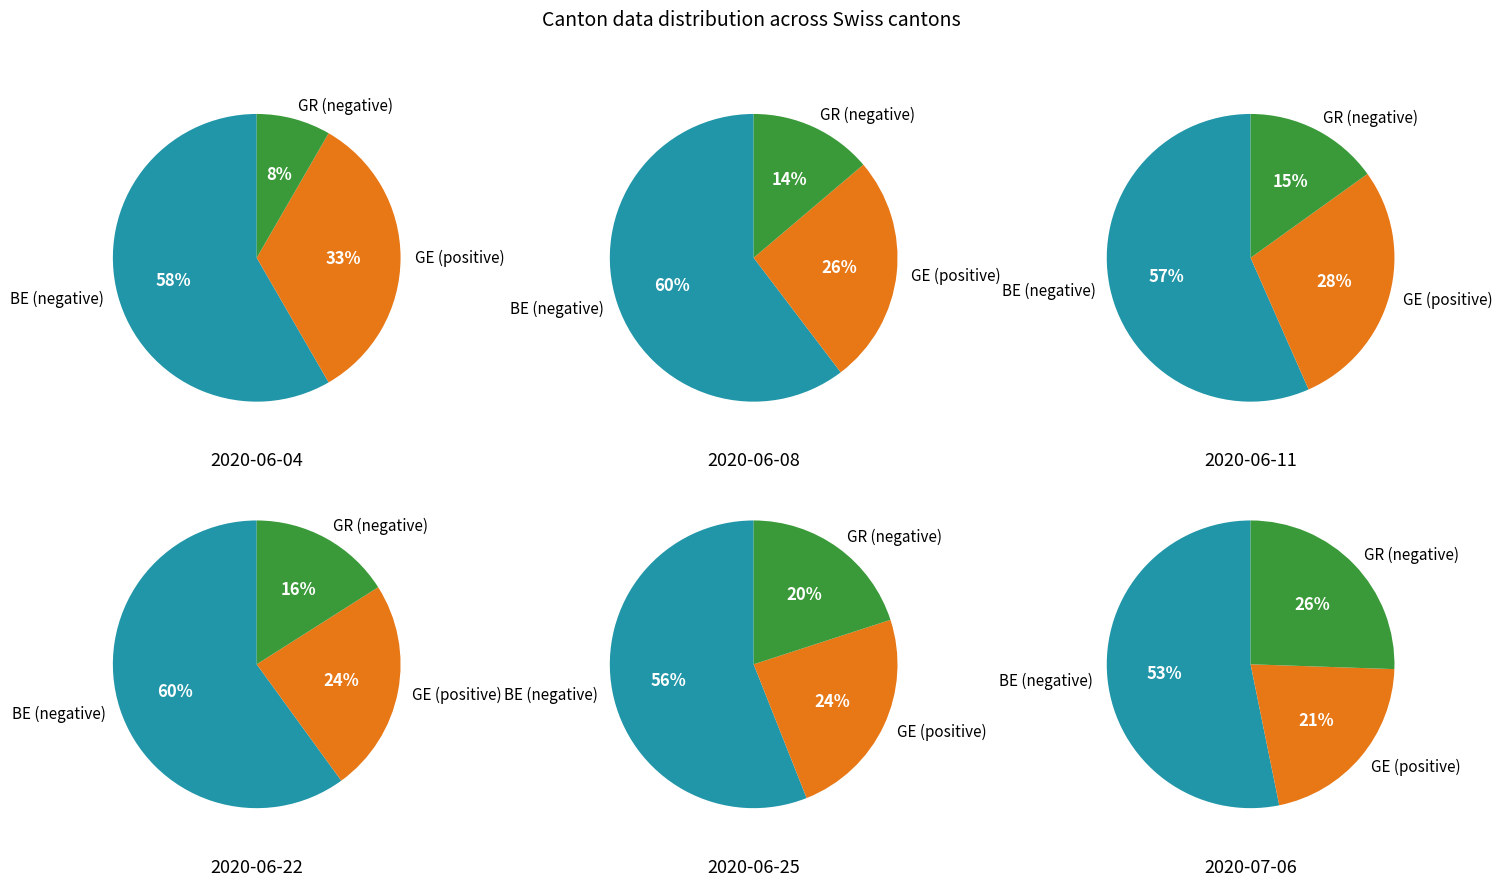

Is 4 the majority of the pie?

No